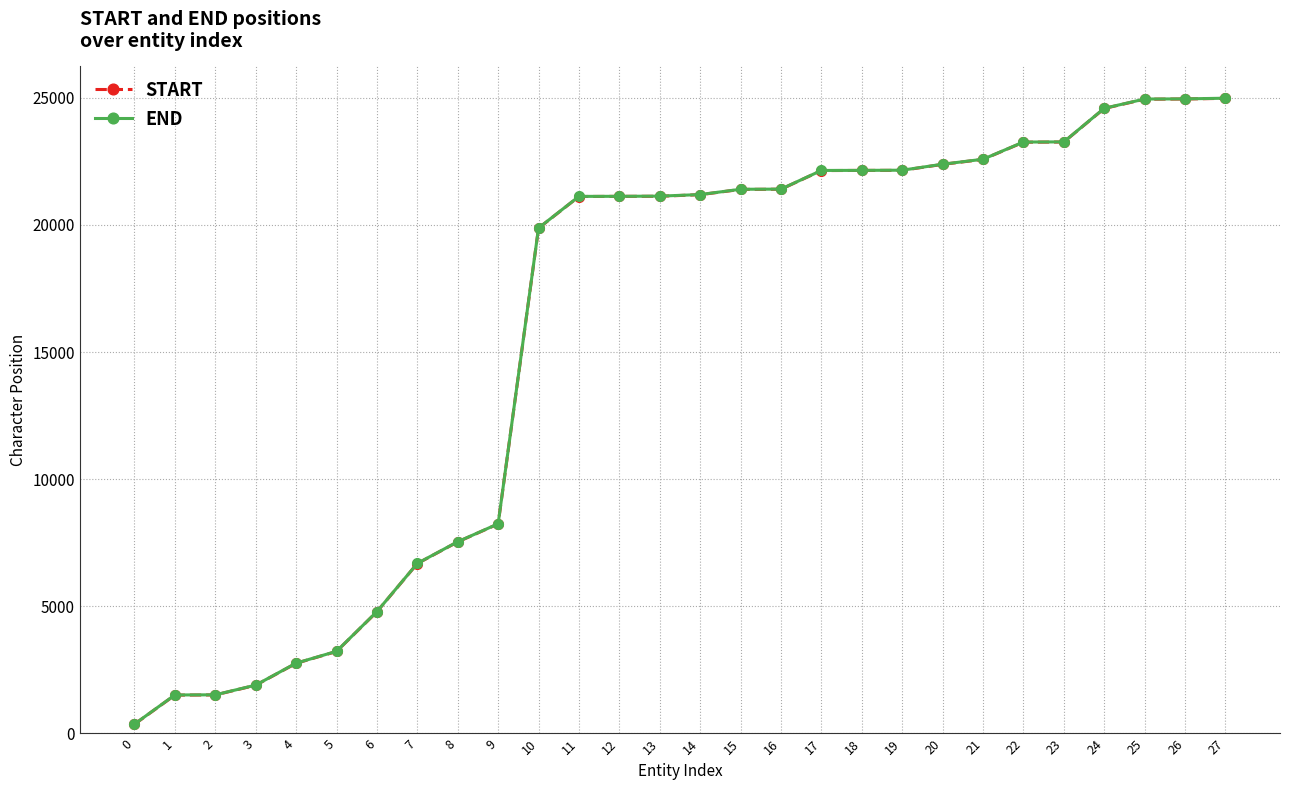

Does the chart display data point markers on the line(s)?

Yes